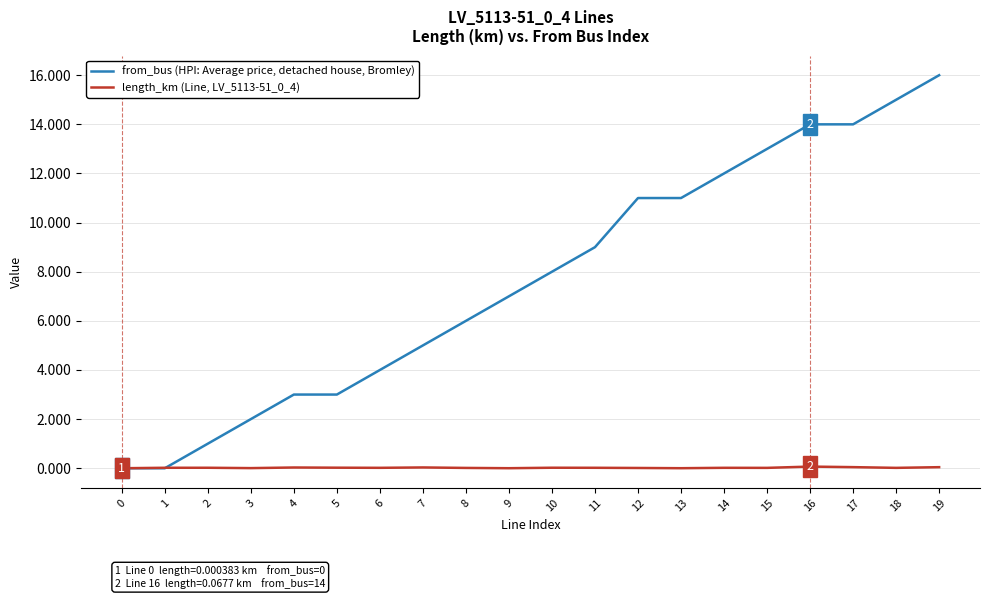

The value of from_bus (HPI: Average price, detached house, Bromley) at 2 is 1.0. True or false?

True